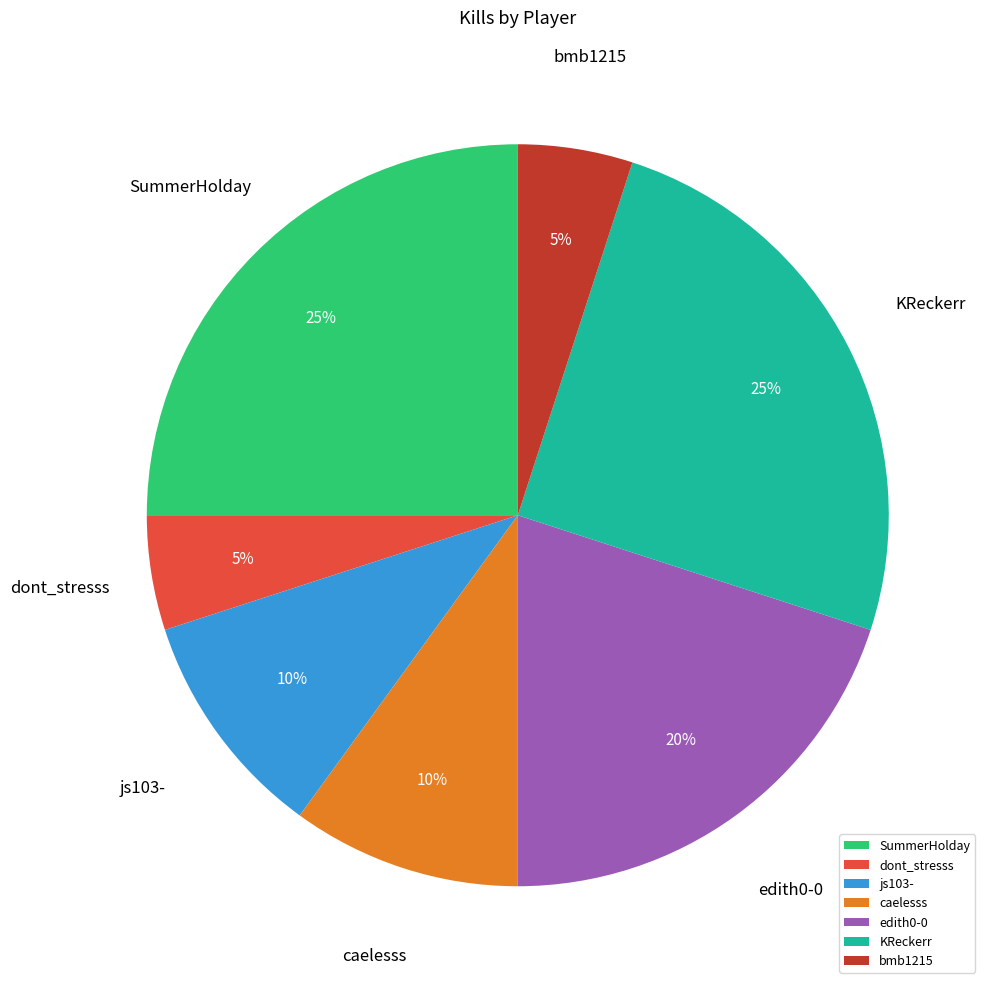

To the nearest percent, what percentage of the pie is SummerHolday?

25%